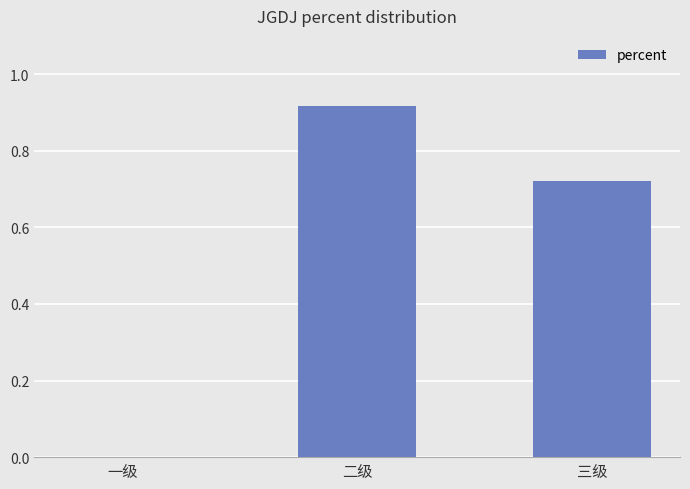

Which category has the highest value across all series?

二级